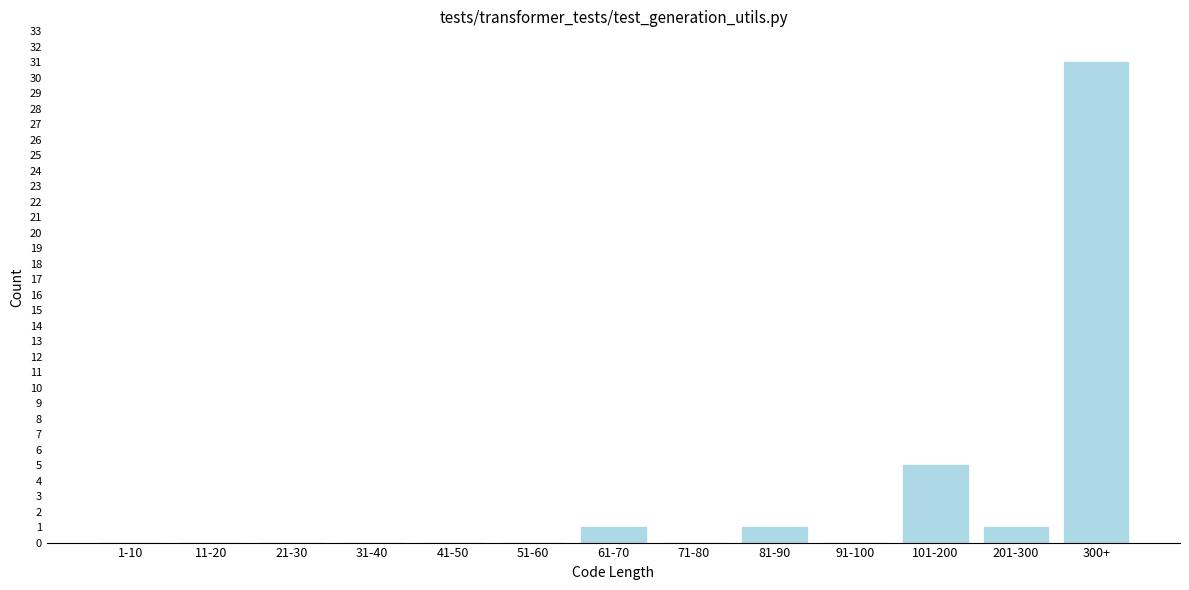

Reading right to left, transcribe all the data shown in this chart.

300+=31	201-300=1	101-200=5	91-100=0	81-90=1	71-80=0	61-70=1	51-60=0	41-50=0	31-40=0	21-30=0	11-20=0	1-10=0